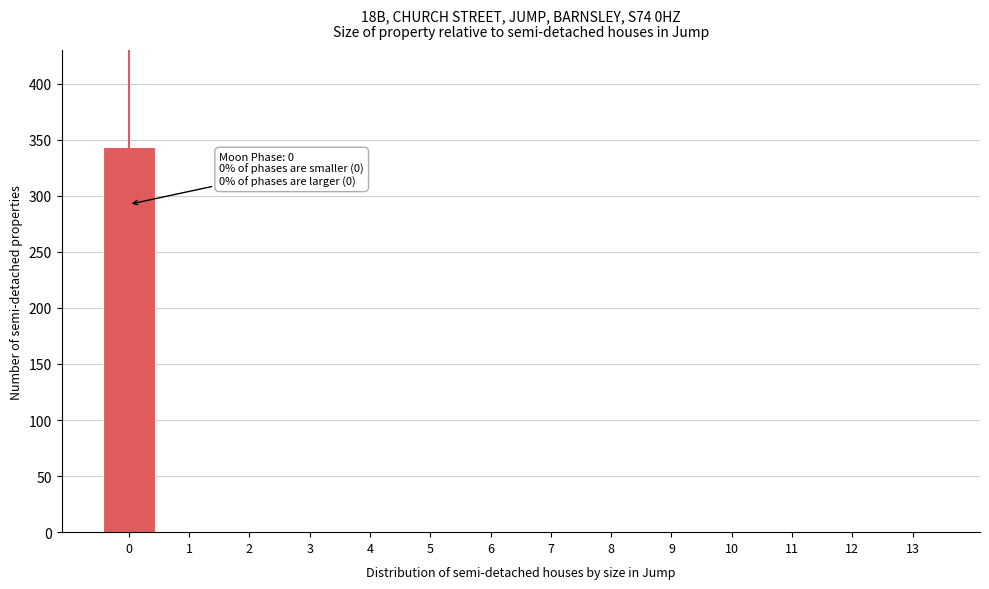

Reading left to right, list all the values displayed in this chart.

0=344	1=0	2=0	3=0	4=0	5=0	6=0	7=0	8=0	9=0	10=0	11=0	12=0	13=0